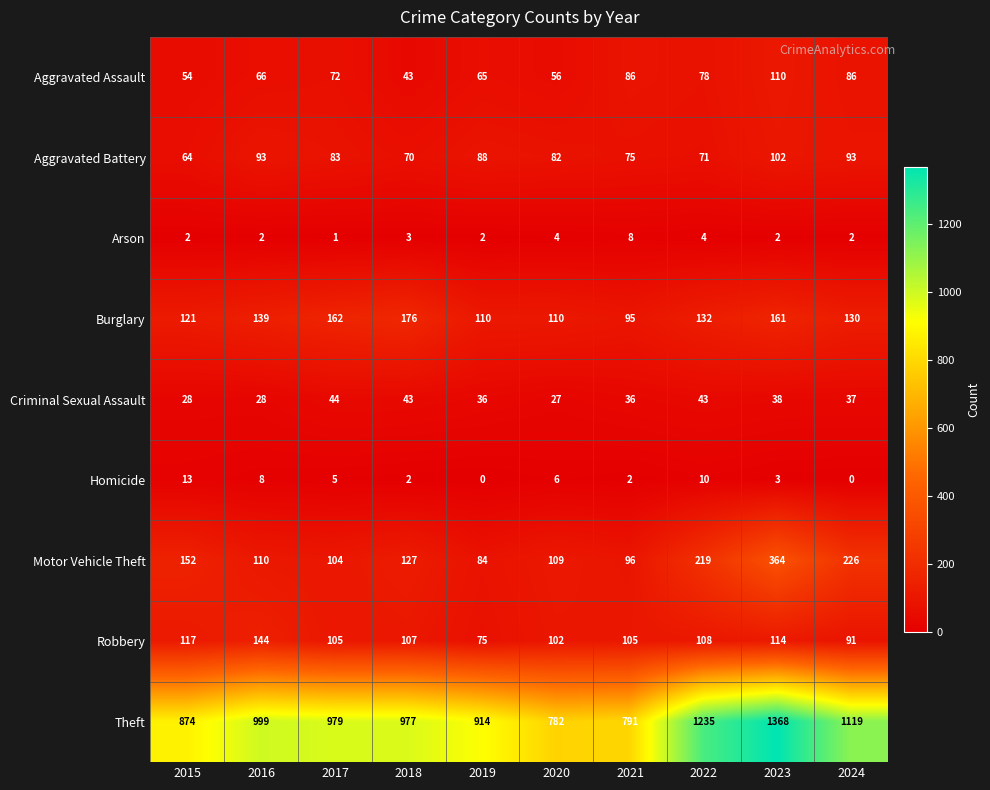

Where does the Motor Vehicle Theft series first go above 127?

2015